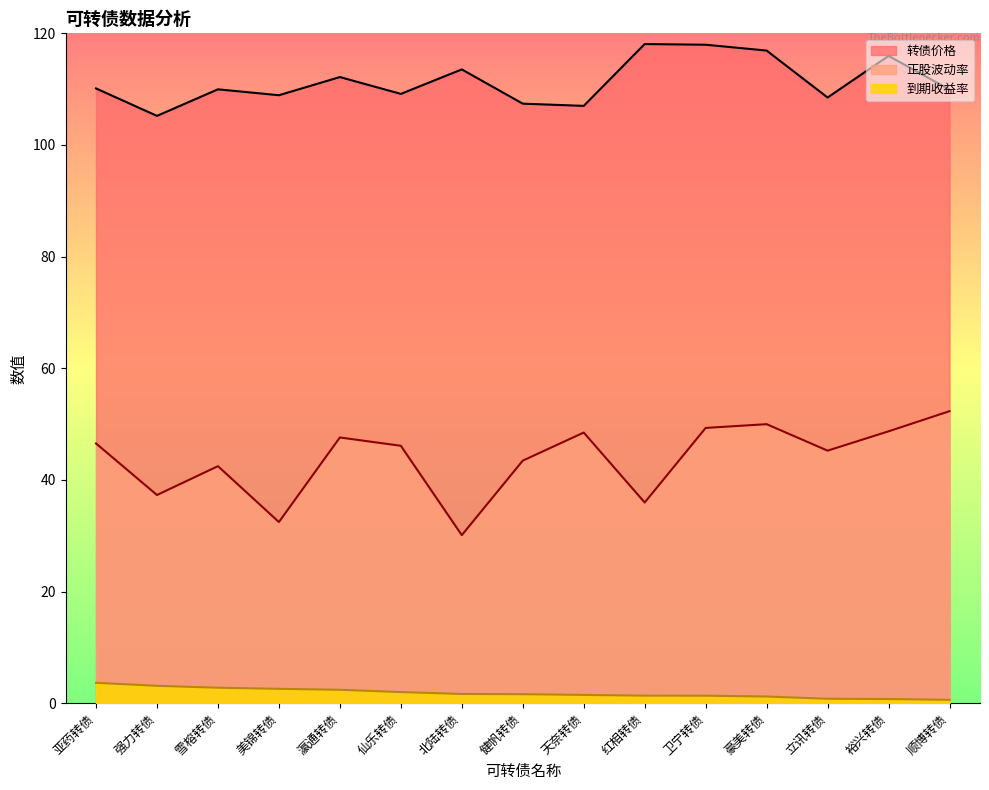

List the series in order of their peak value, highest first.

转债价格, 正股波动率, 到期收益率